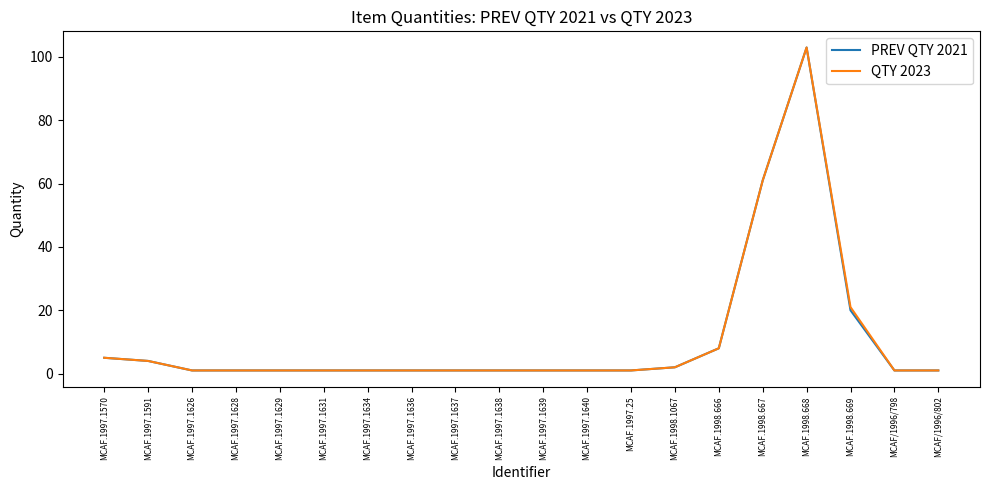

Reading right to left, extract all data points from this chart.

PREV QTY 2021: 1	1	20	103	61	8	2	1	1	1	1	1	1	1	1	1	1	1	4	5
QTY 2023: 1	1	21	103	61	8	2	1	1	1	1	1	1	1	1	1	1	1	4	5